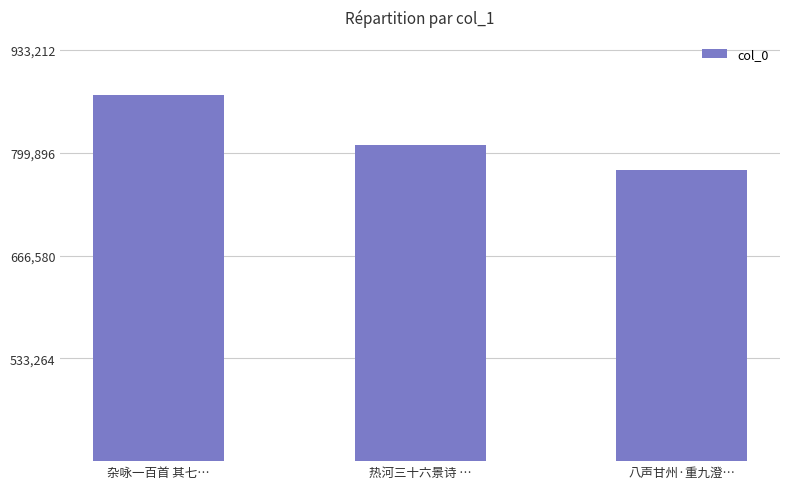

What is the ratio of the value at 杂咏一百首 其七… to the value at 八声甘州·重九澄…?

1.1